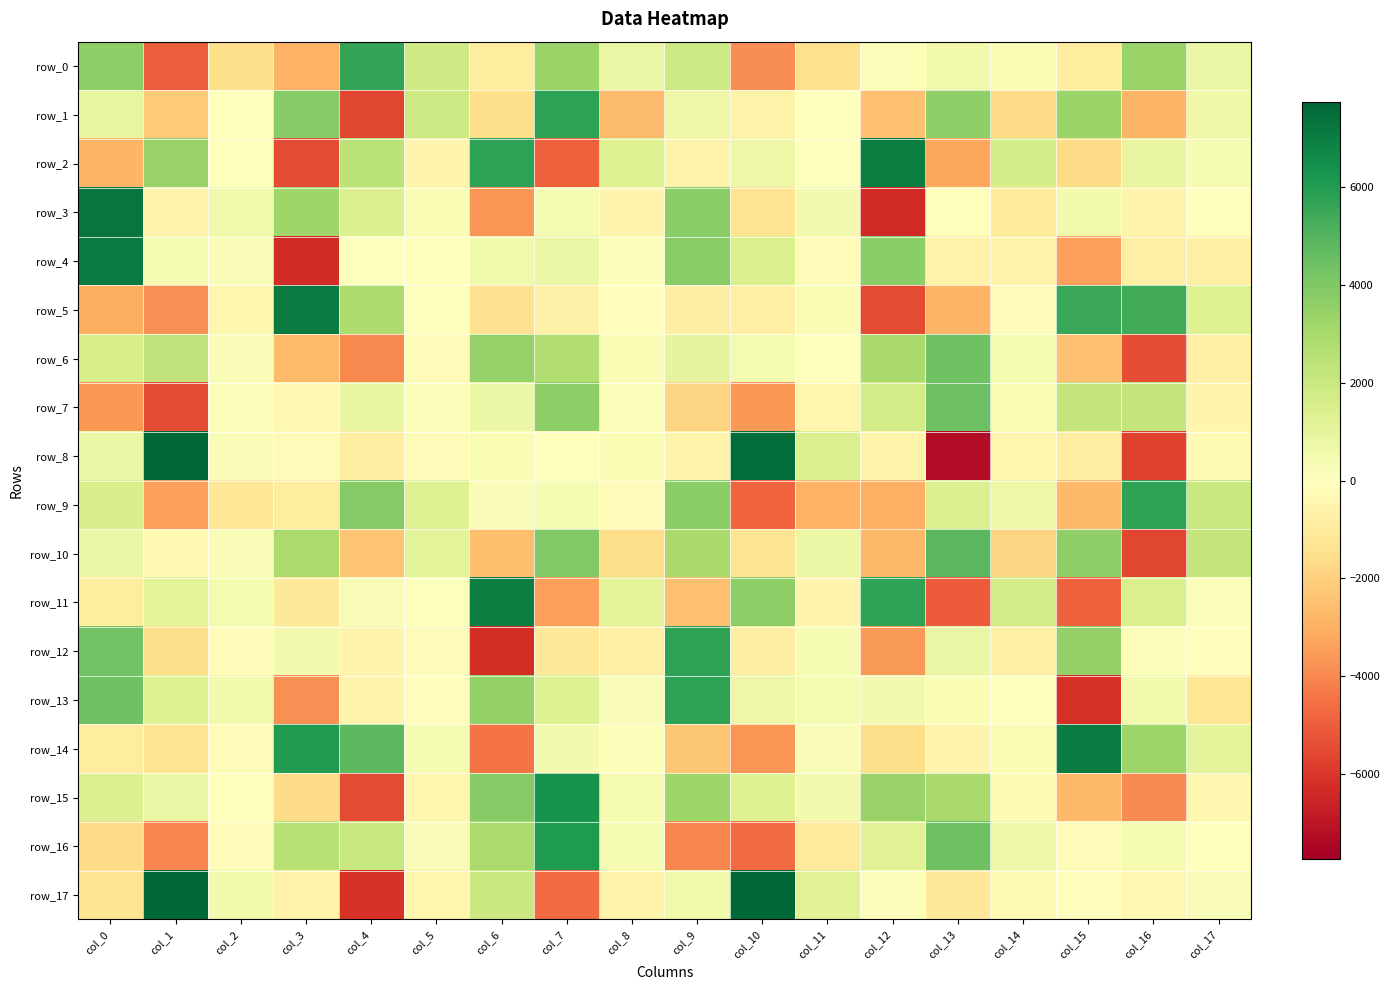

How many data points in row_16 are above 305?

9